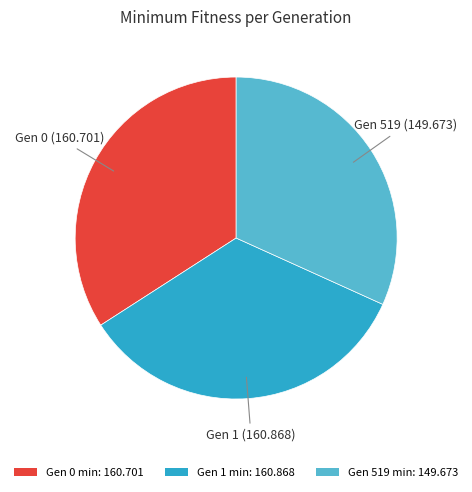

Combined, do Gen 519 min: 149.673 and Gen 1 min: 160.868 account for over 50%?

Yes